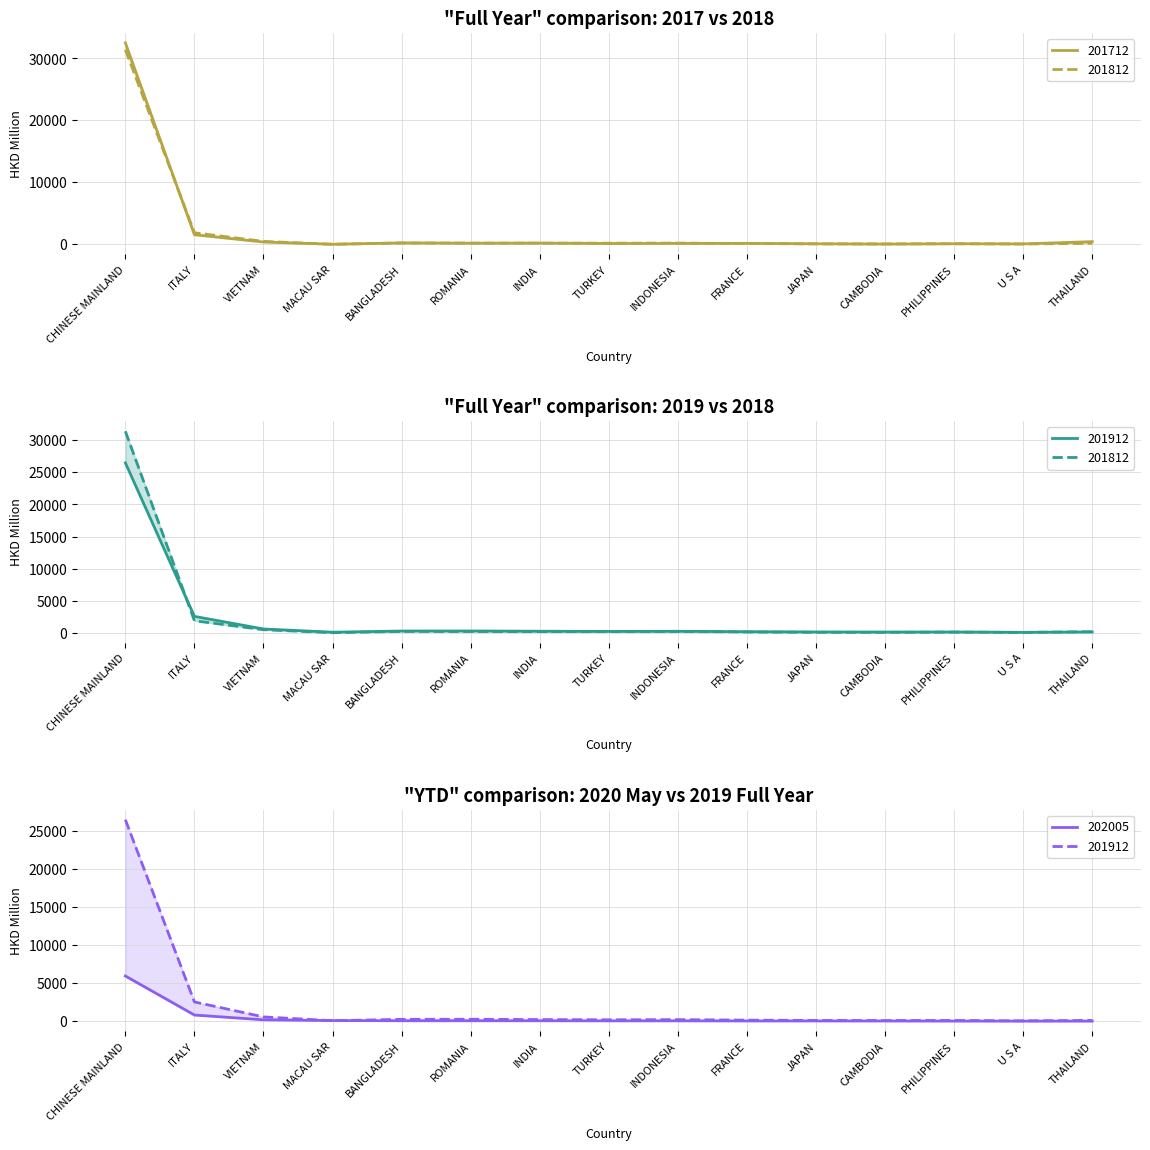

Rank the categories by 201712 value from highest to lowest.

CHINESE MAINLAND, ITALY, THAILAND, VIETNAM, BANGLADESH, INDIA, ROMANIA, FRANCE, INDONESIA, TURKEY, PHILIPPINES, JAPAN, U S A, CAMBODIA, MACAU SAR